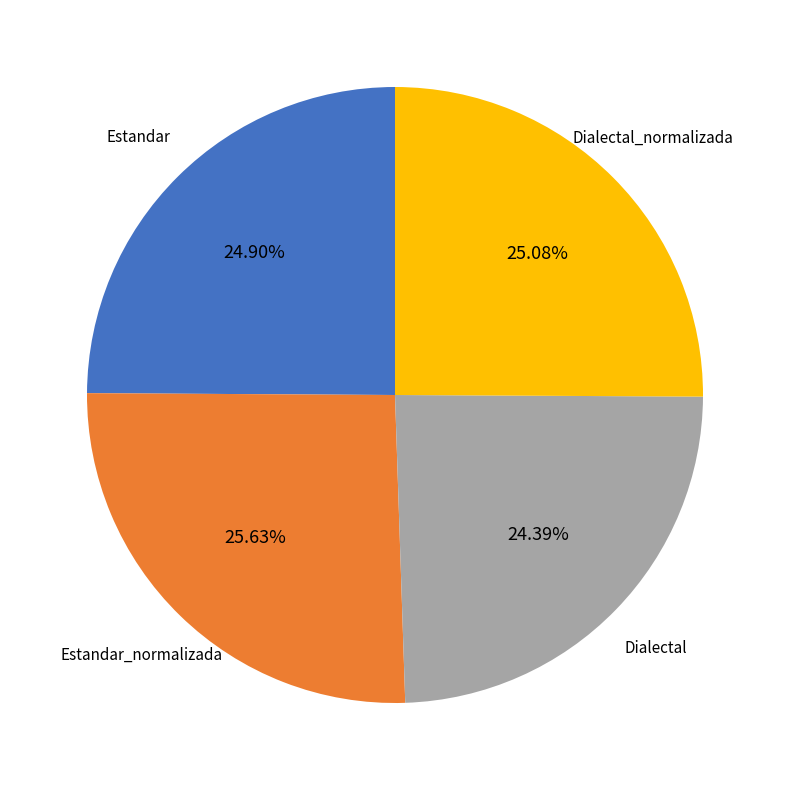

How many segments does this pie chart have?

4